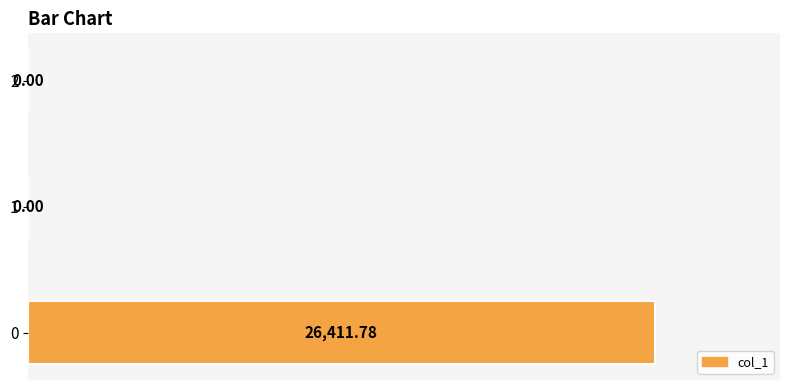

What is the approximate value at 0, to the nearest 50?

100